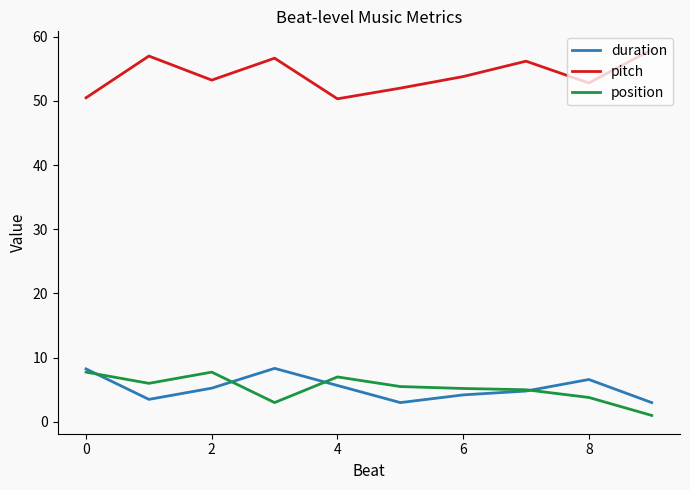

What is the highest value of the duration series?

8.3